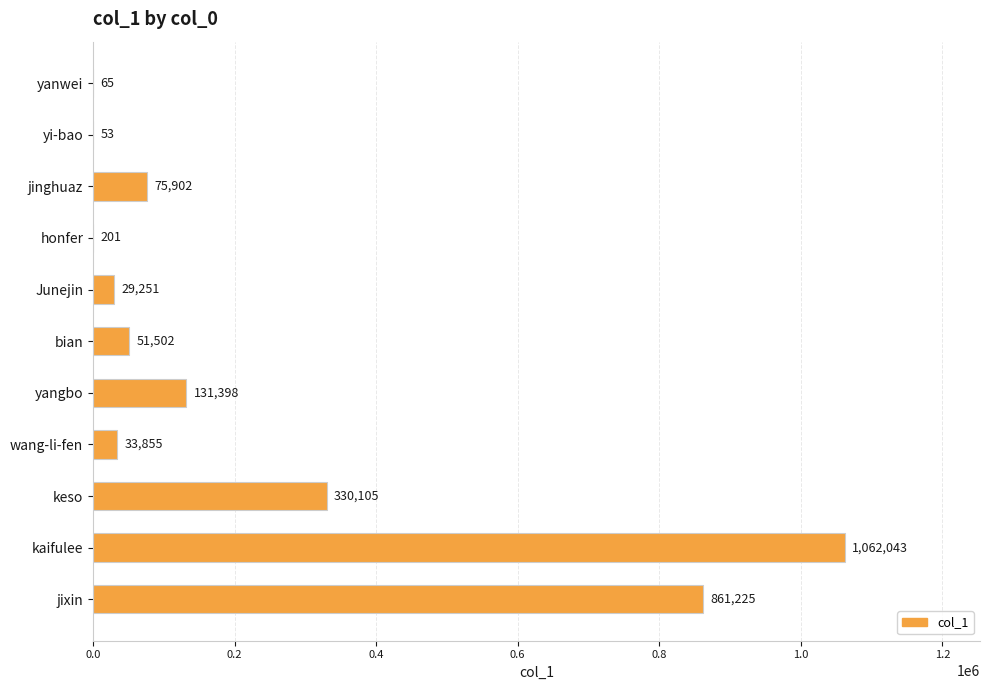

At which category does the chart reach its peak across all series?

kaifulee